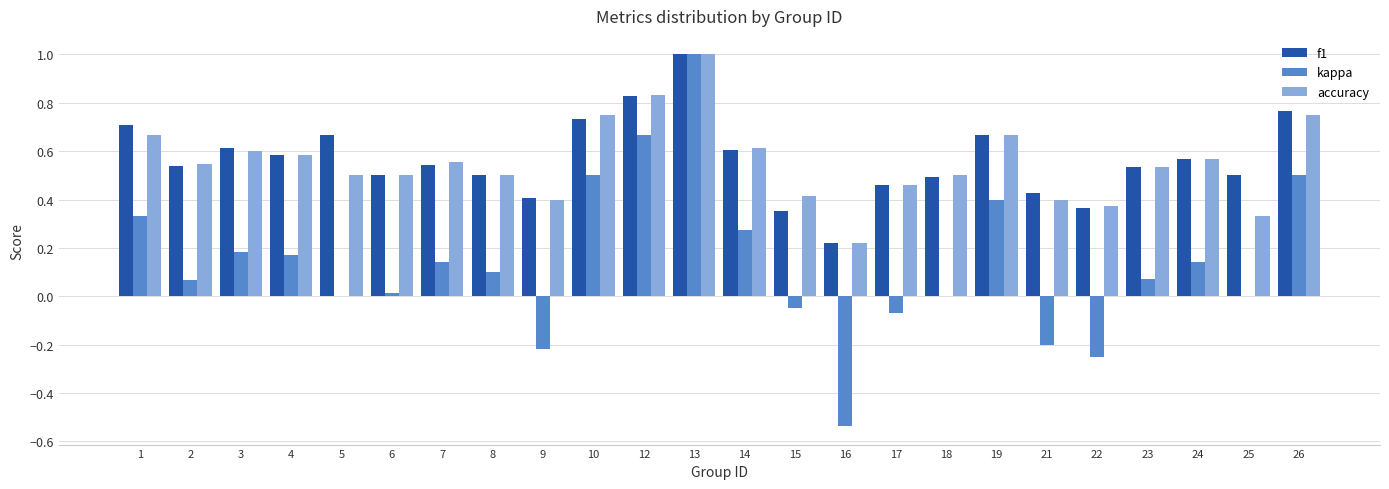

Is the value of accuracy at 25 greater than the value of kappa at 25?

Yes